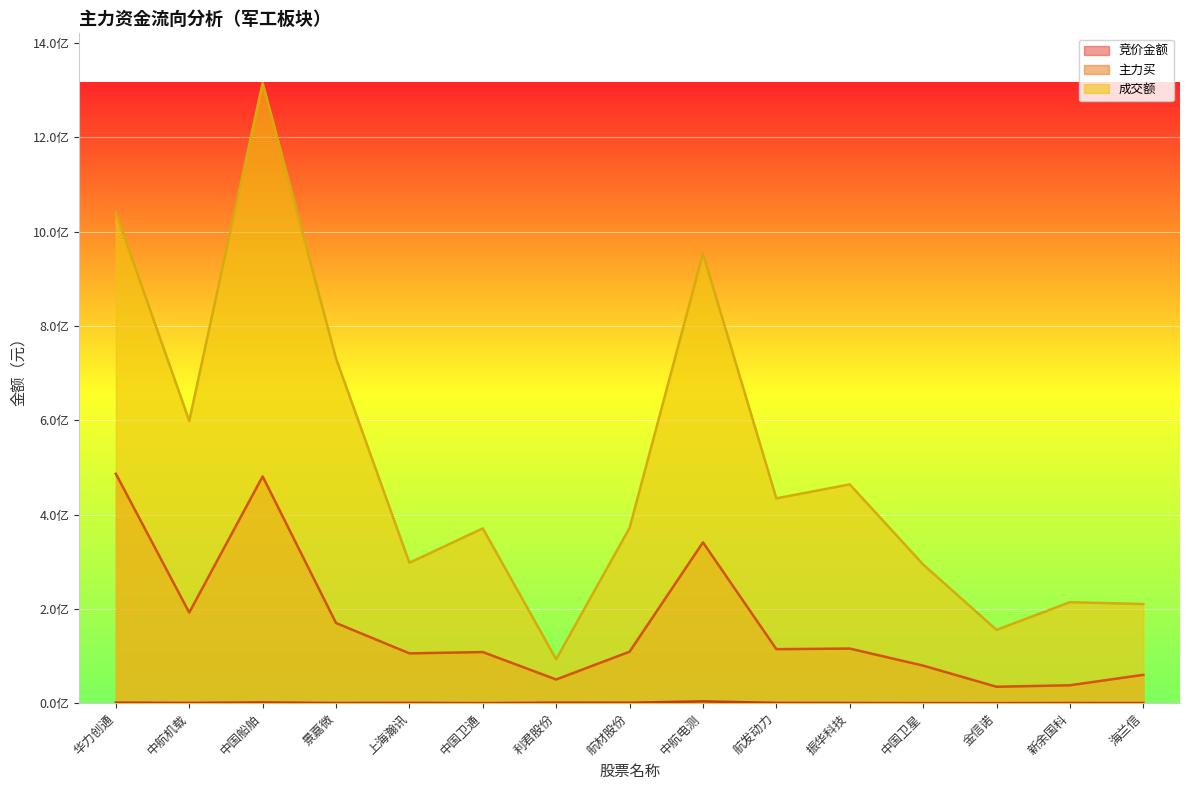

True or false: 竞价金额 has a value of 402616 at 景嘉微.

True